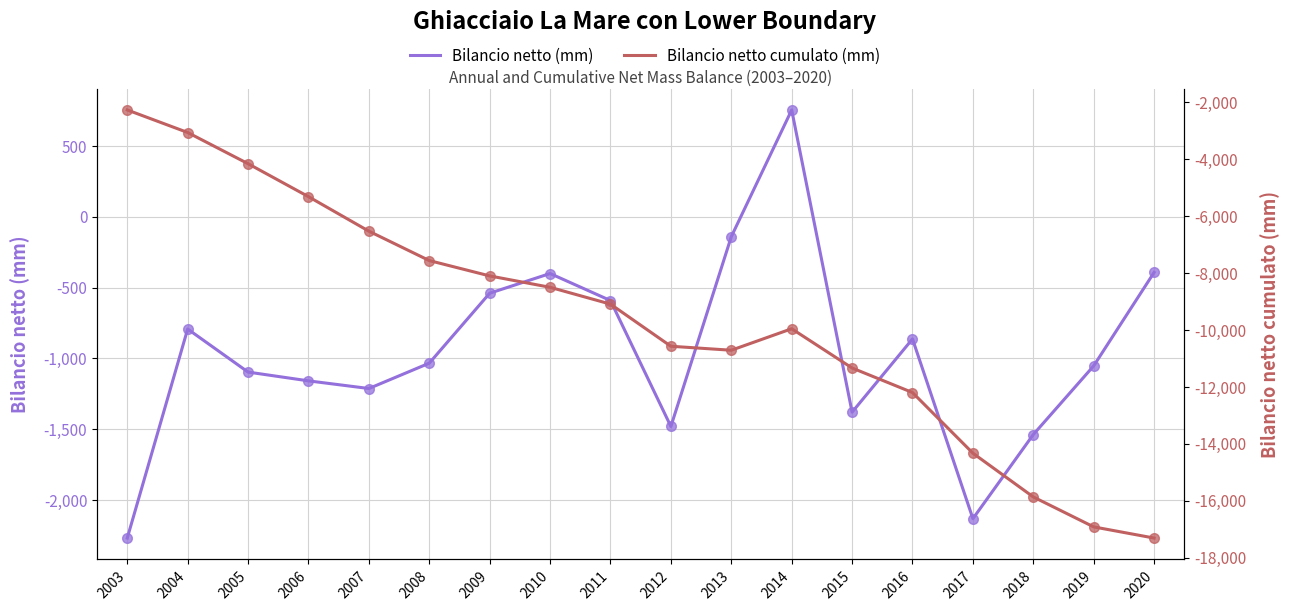

What is the average value of the Bilancio netto (mm) series?

-962